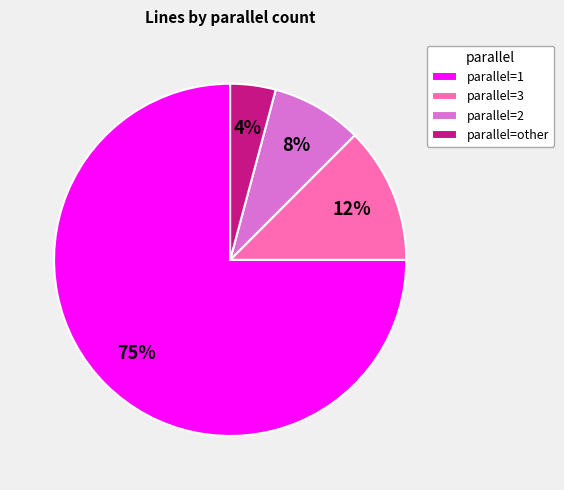

True or false: parallel=1 accounts for 83% of the total.

False